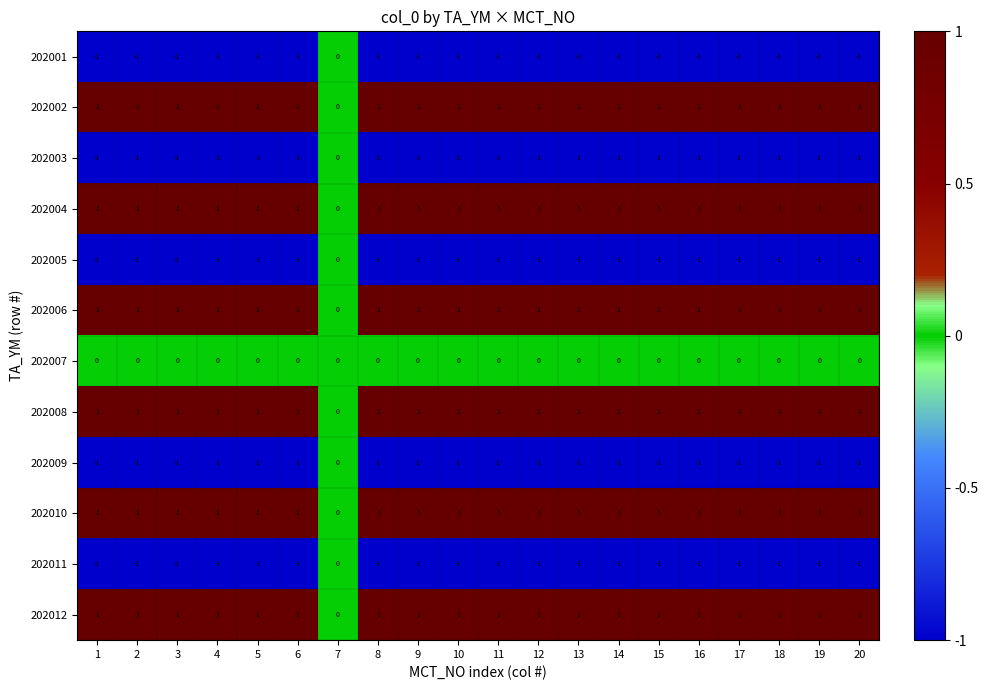

How many series are shown in this chart?

12